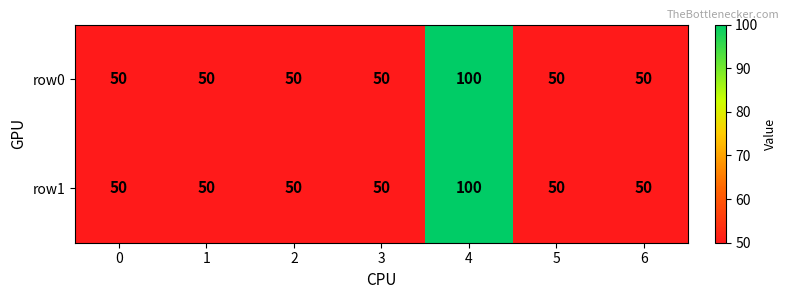

What is the average value of the row1 series?

57